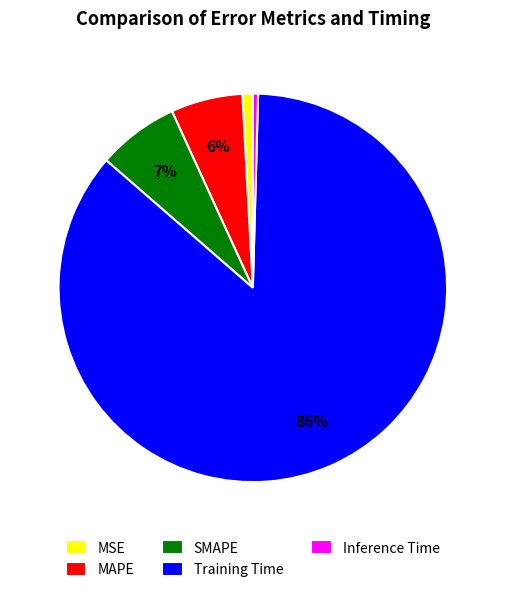

What is the largest slice in the pie chart?

Training Time